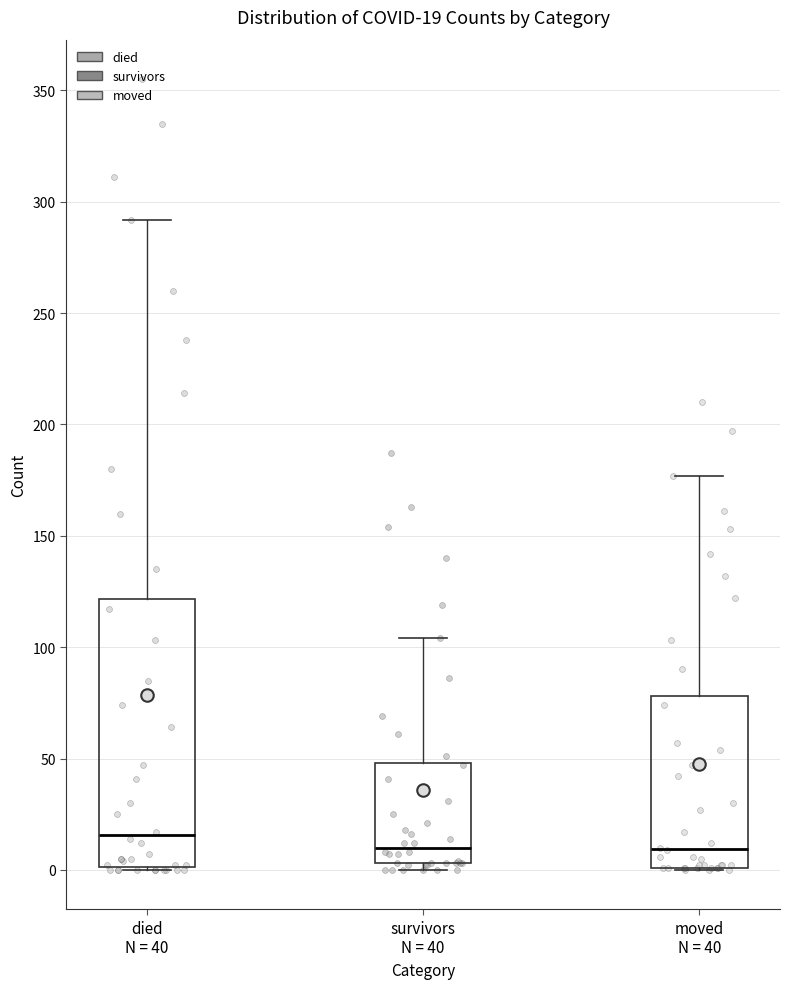

Comparing the boxes themselves (not the whiskers), which one is the tallest?

died N = 40